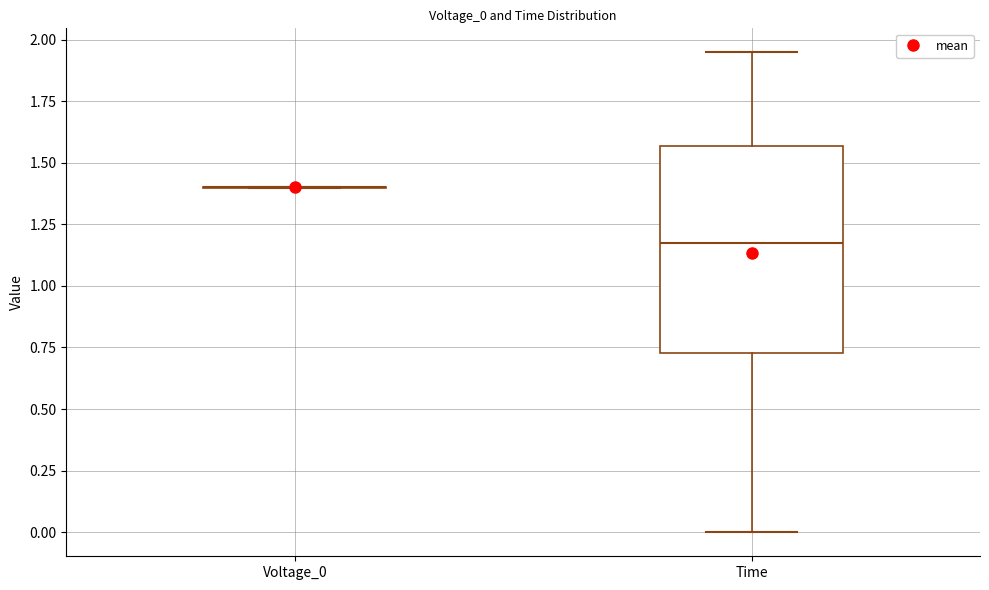

Reading left to right, transcribe this box plot: for each box, give where its median line is, the range the box spans, and where its two whiskers end, as read against the y-axis. The values are not printed on the chart, so give them approximately, as read against the axis.

Voltage_0: box collapsed to a line at 1.40, whiskers 1.40 to 1.40
Time: median 1.20, box 0.75 to 1.55, whiskers 0.00 to 1.95